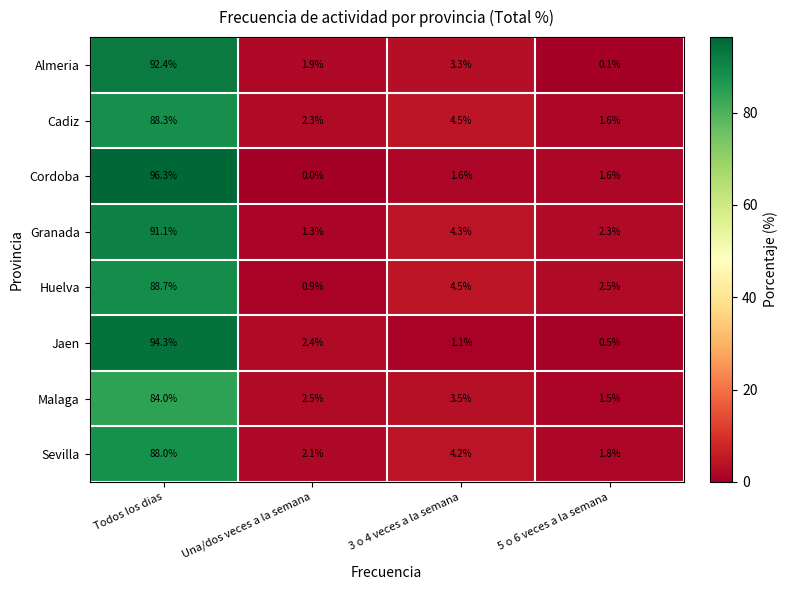

At which category is the sum across all series the highest?

Todos los dias